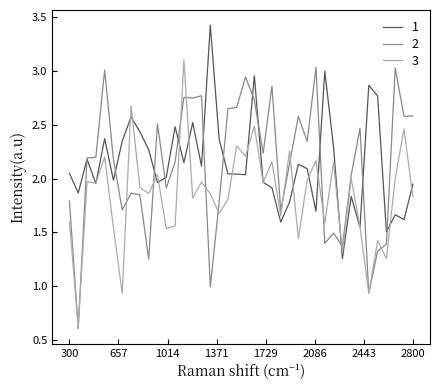

List the series in order of their peak value, highest first.

1, 3, 2